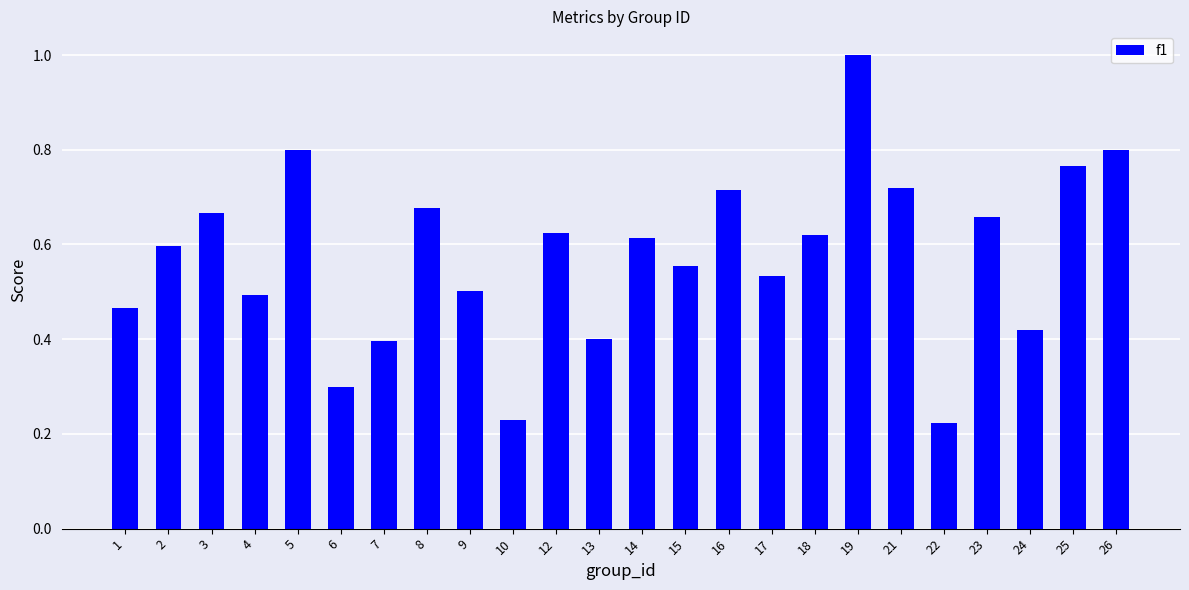

What is the greatest value displayed?

1.0